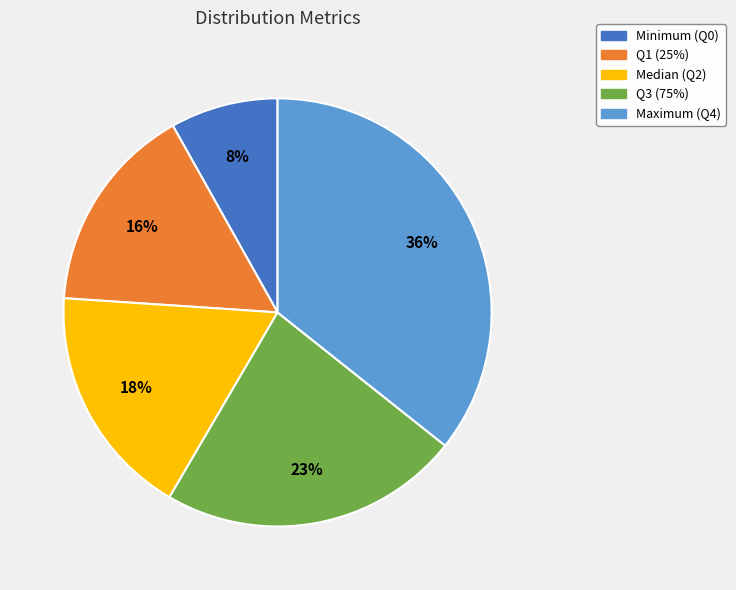

Is it true that Q1 (25%) is 16% of the pie?

True